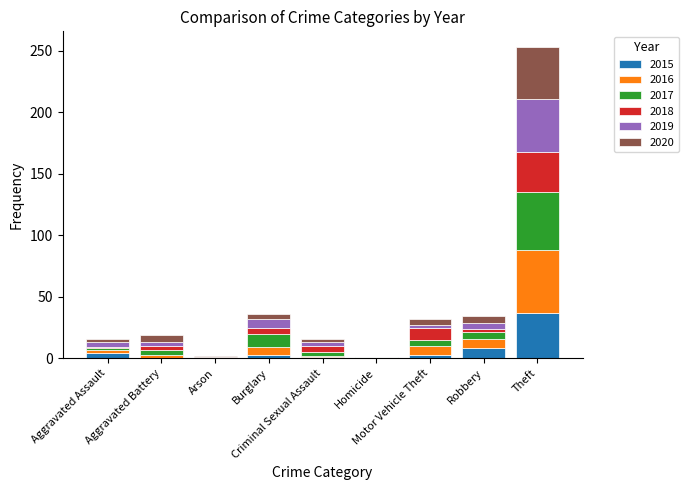

What is the highest value of the 2015 series?

37